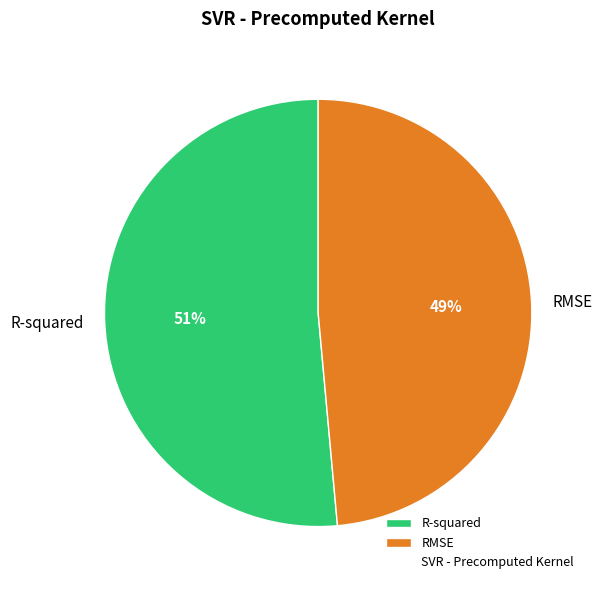

Rank the categories by value from highest to lowest.

R-squared, RMSE